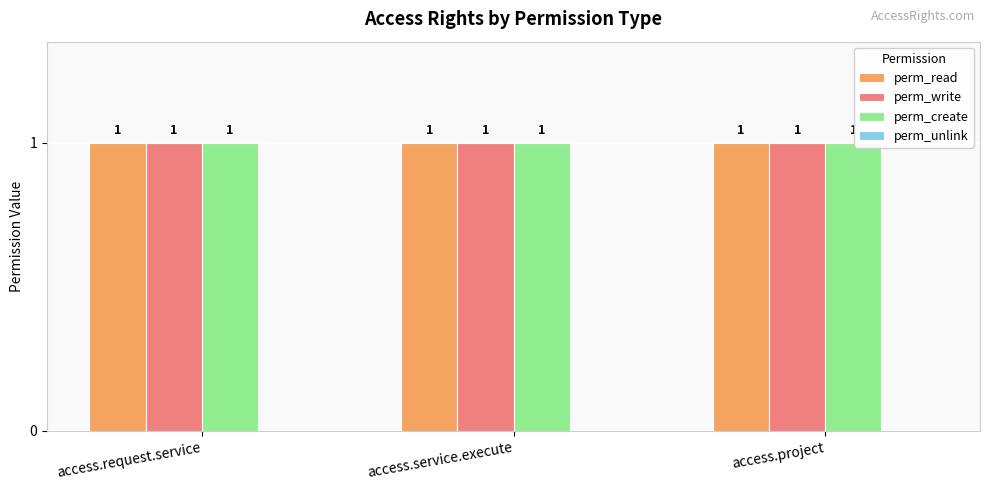

Which series changed the most between access.request.service and access.project?

perm_read